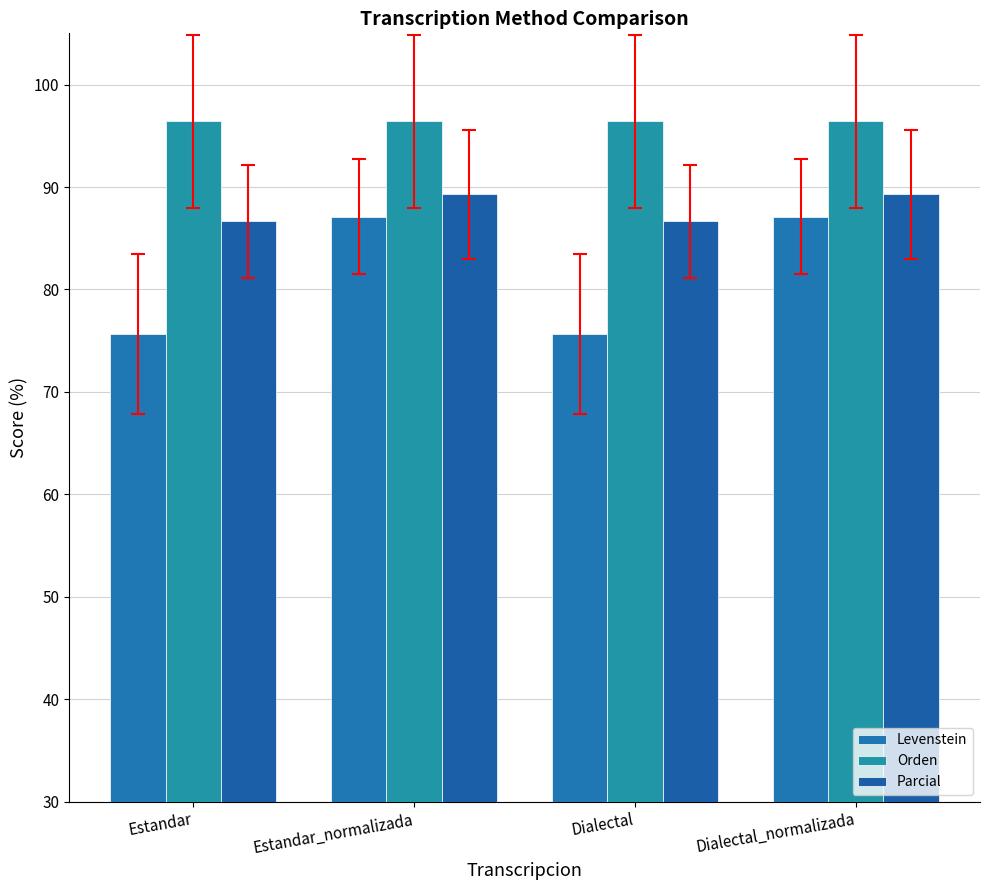

What value does the Levenstein series have at Estandar_normalizada?

87.1